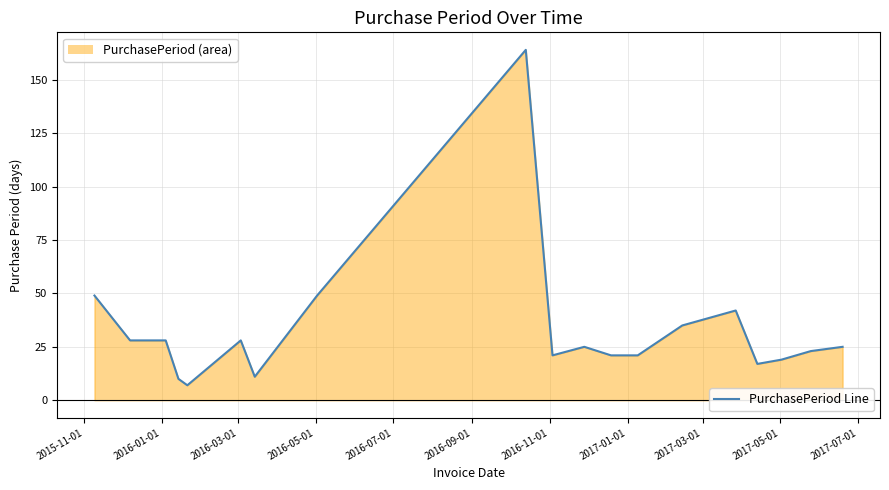

What is the maximum value shown in the chart?

164